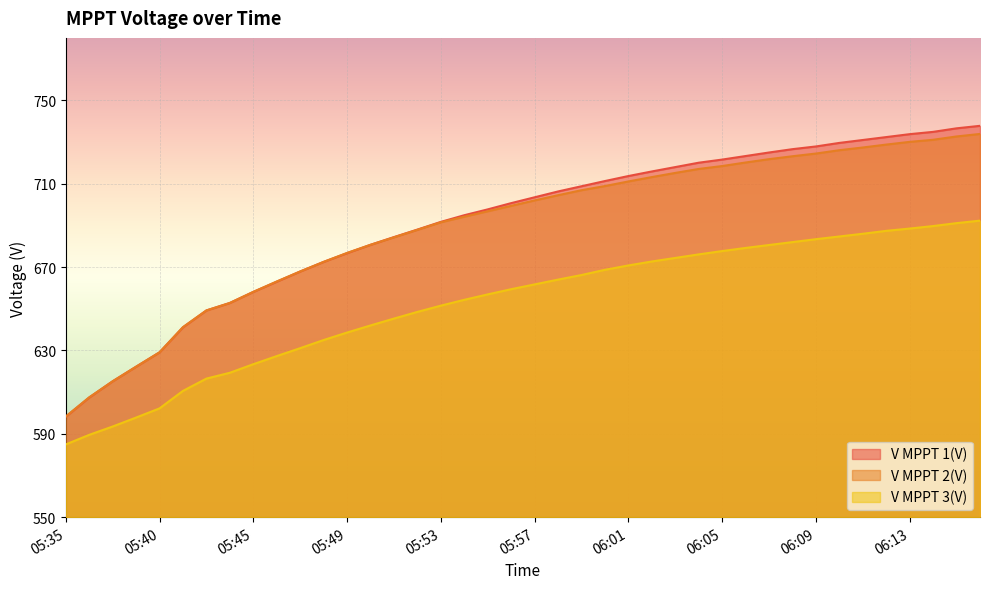

What is the approximate value of V MPPT 2(V) at 05:58?

704.5